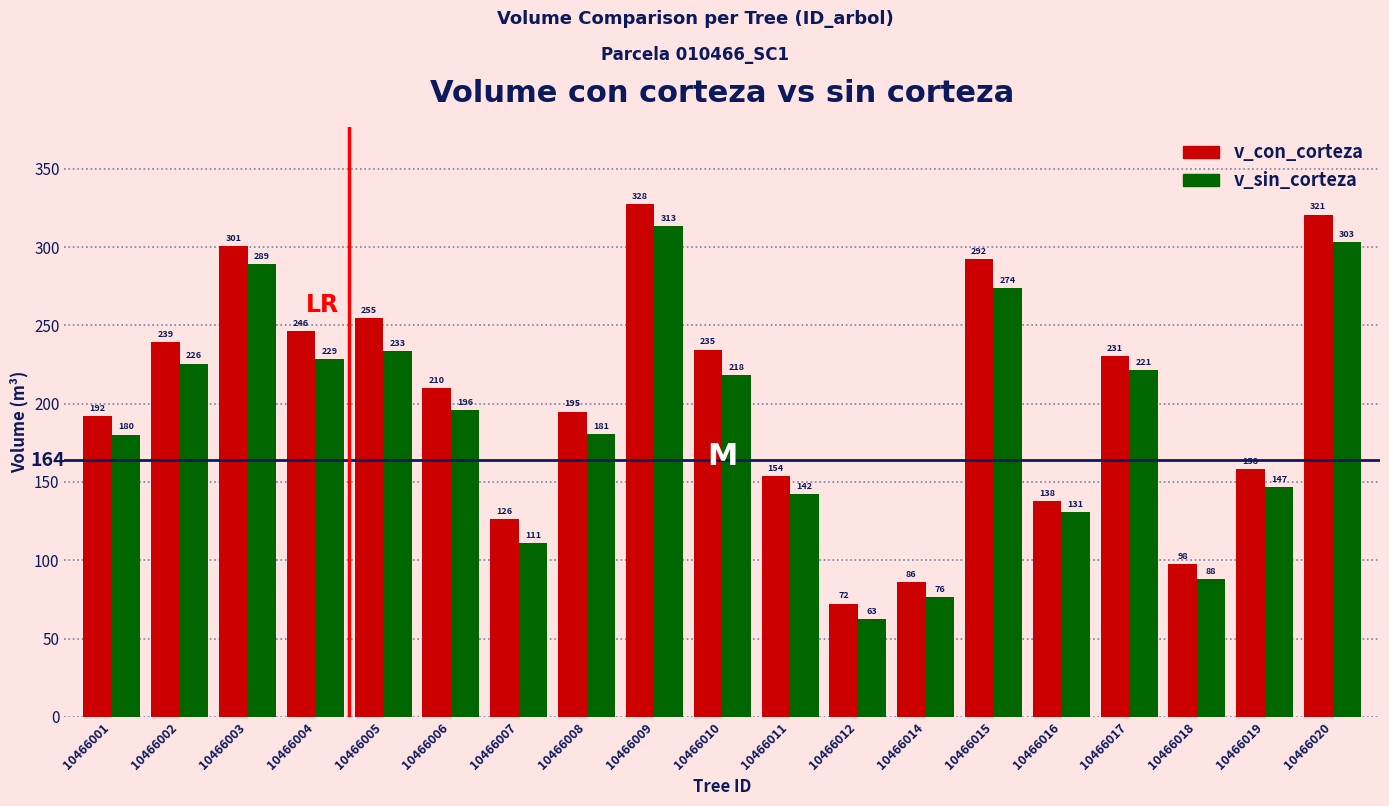

What is the value of the v_con_corteza bar at the 10th from the left?

234.6